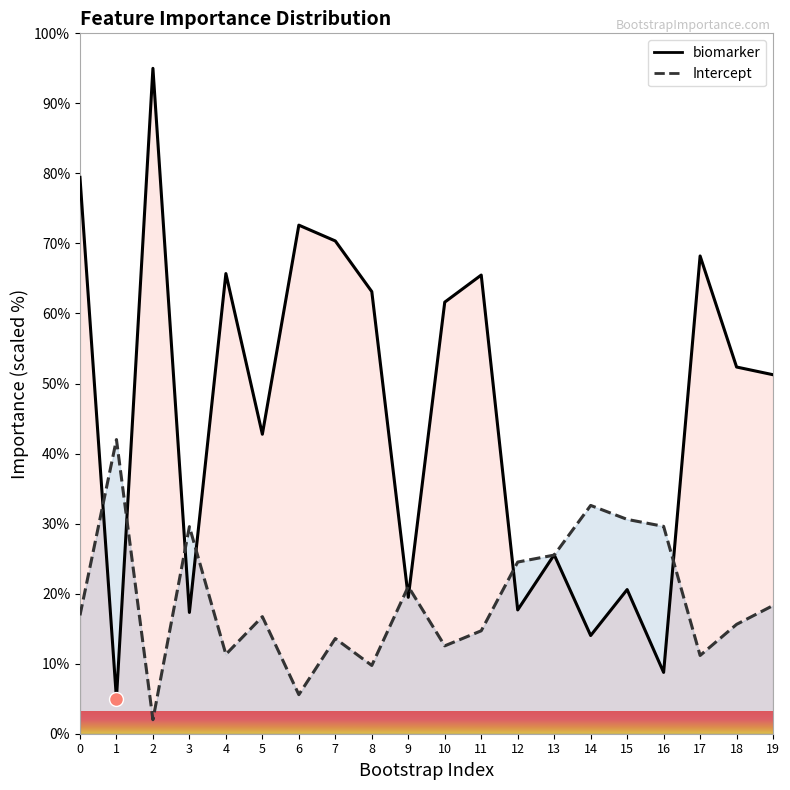

At which label is Intercept closest to 22?

9